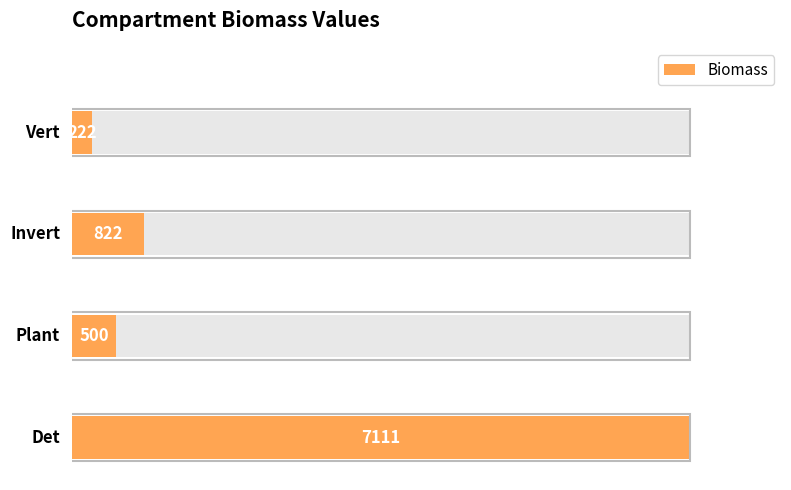

Which category has the lowest value across all series?

Vert